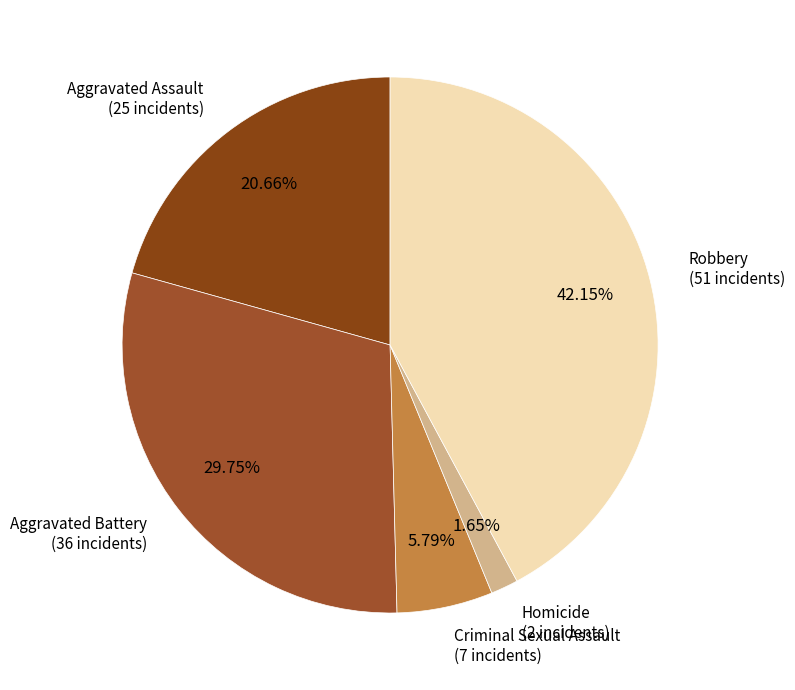

Is Robbery the majority of the pie?

No